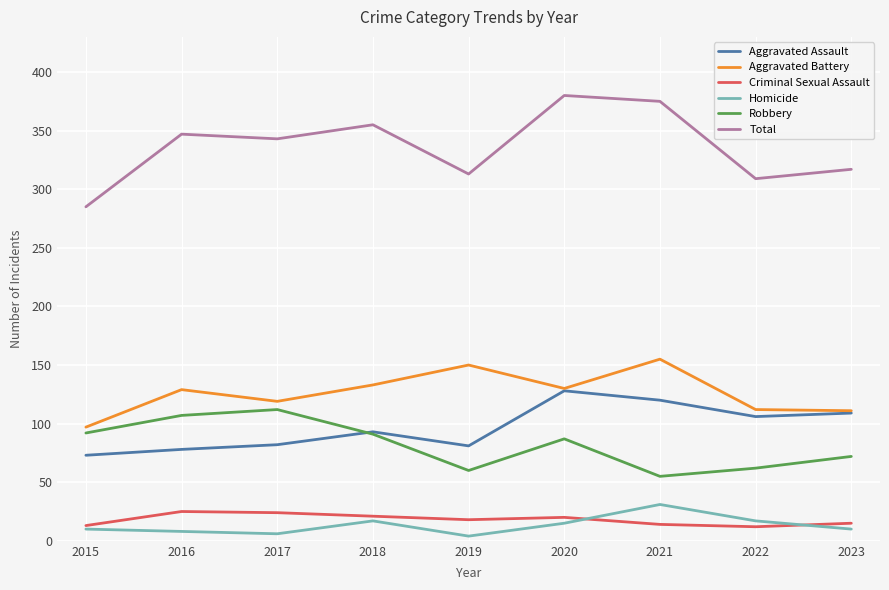

Is it true that Aggravated Battery equals 119 at 2017?

True